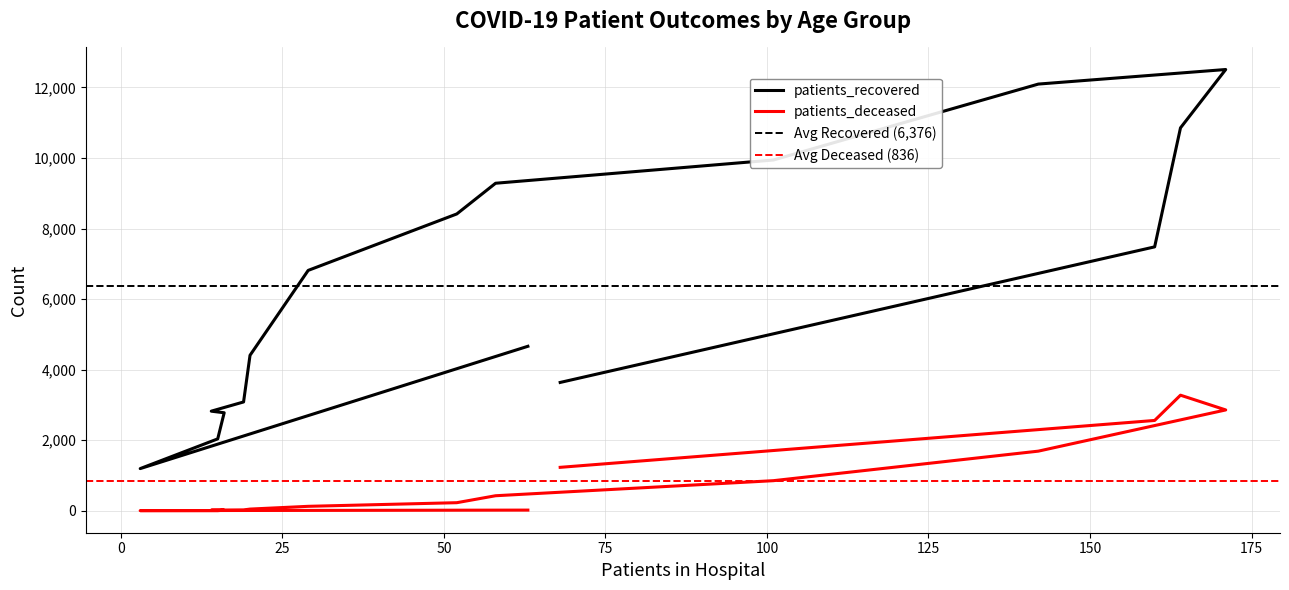

What is the minimum value for patients_deceased?

3